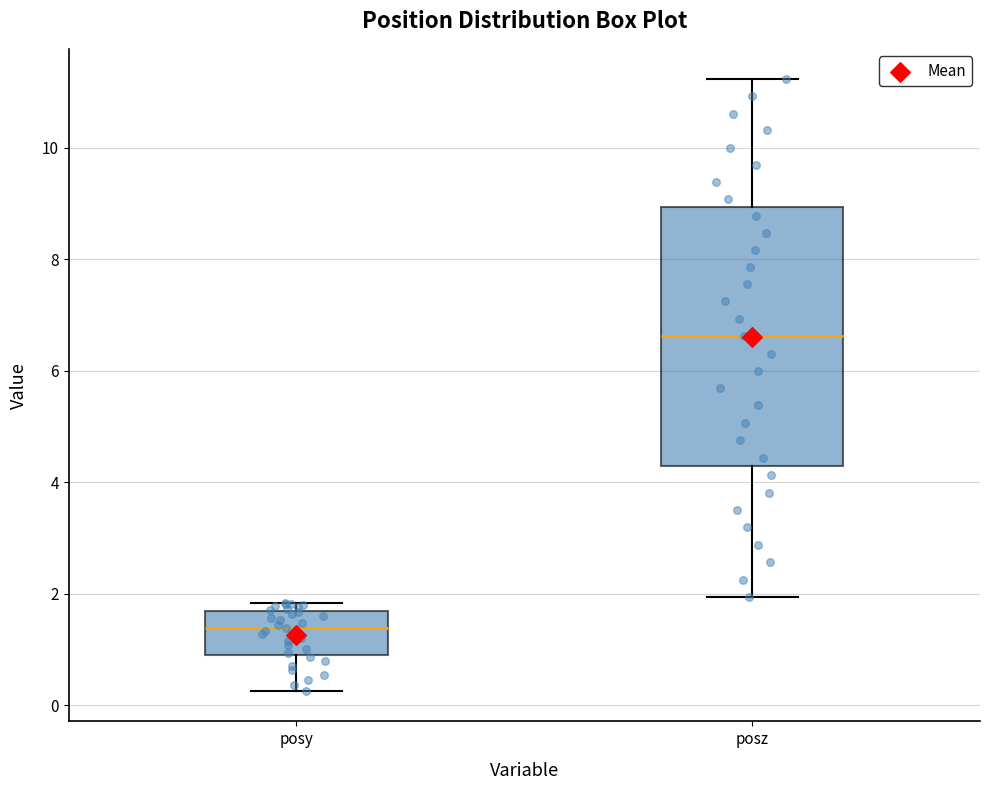

Which box is the tallest, from its lower edge to its upper edge?

posz